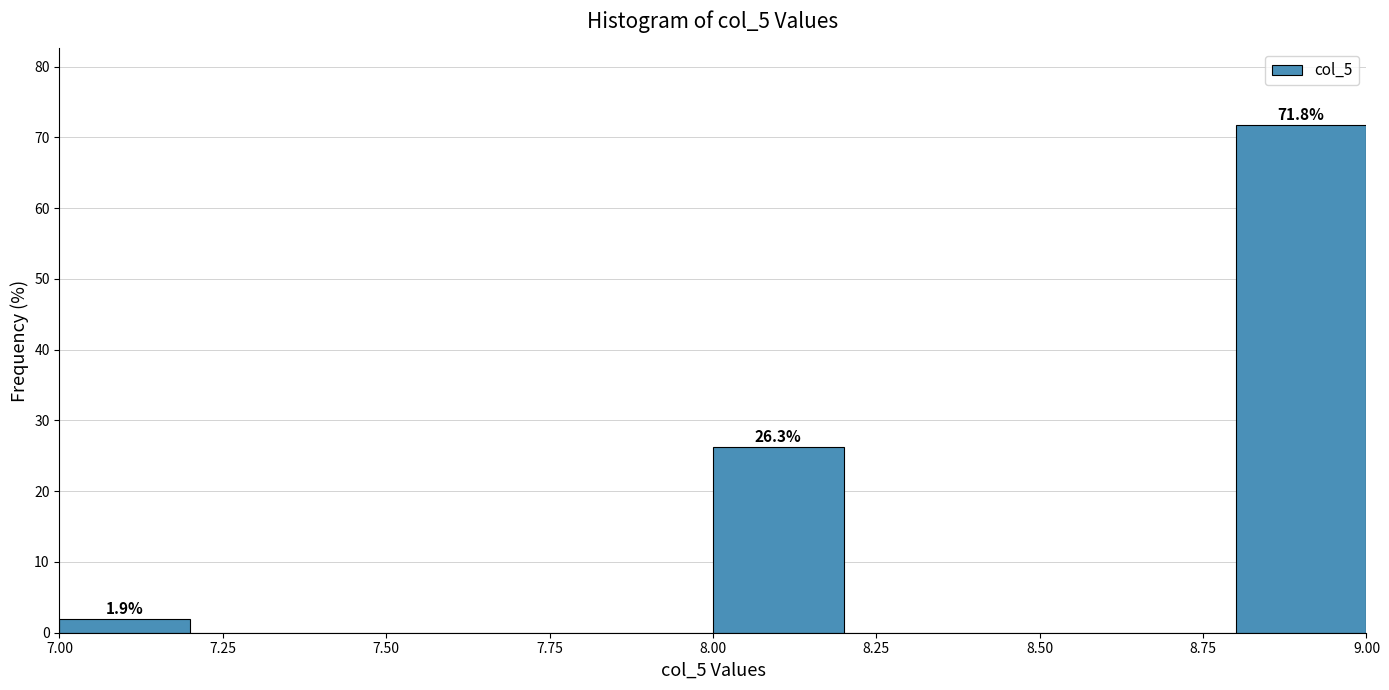

Which range on the x-axis has the tallest bar?

8.8 to 9.0